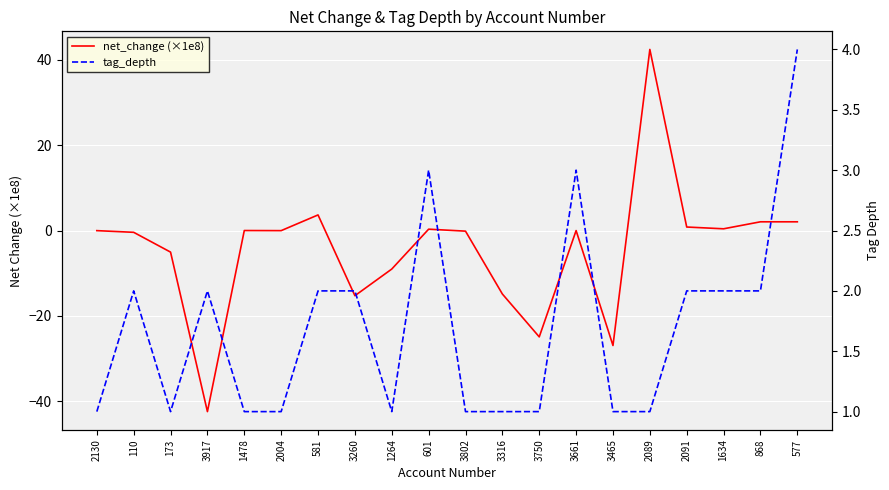

Reading left to right, what are all the values shown in this chart?

net_change (×1e8): -0.0	-0.4	-5.1	-42.4	-0.0	-0.0	3.7	-15.3	-9.0	0.3	-0.1	-14.9	-24.9	-0.0	-26.9	42.4	0.8	0.4	2.0	2.0
tag_depth: 1.0	2.0	1.0	2.0	1.0	1.0	2.0	2.0	1.0	3.0	1.0	1.0	1.0	3.0	1.0	1.0	2.0	2.0	2.0	4.0